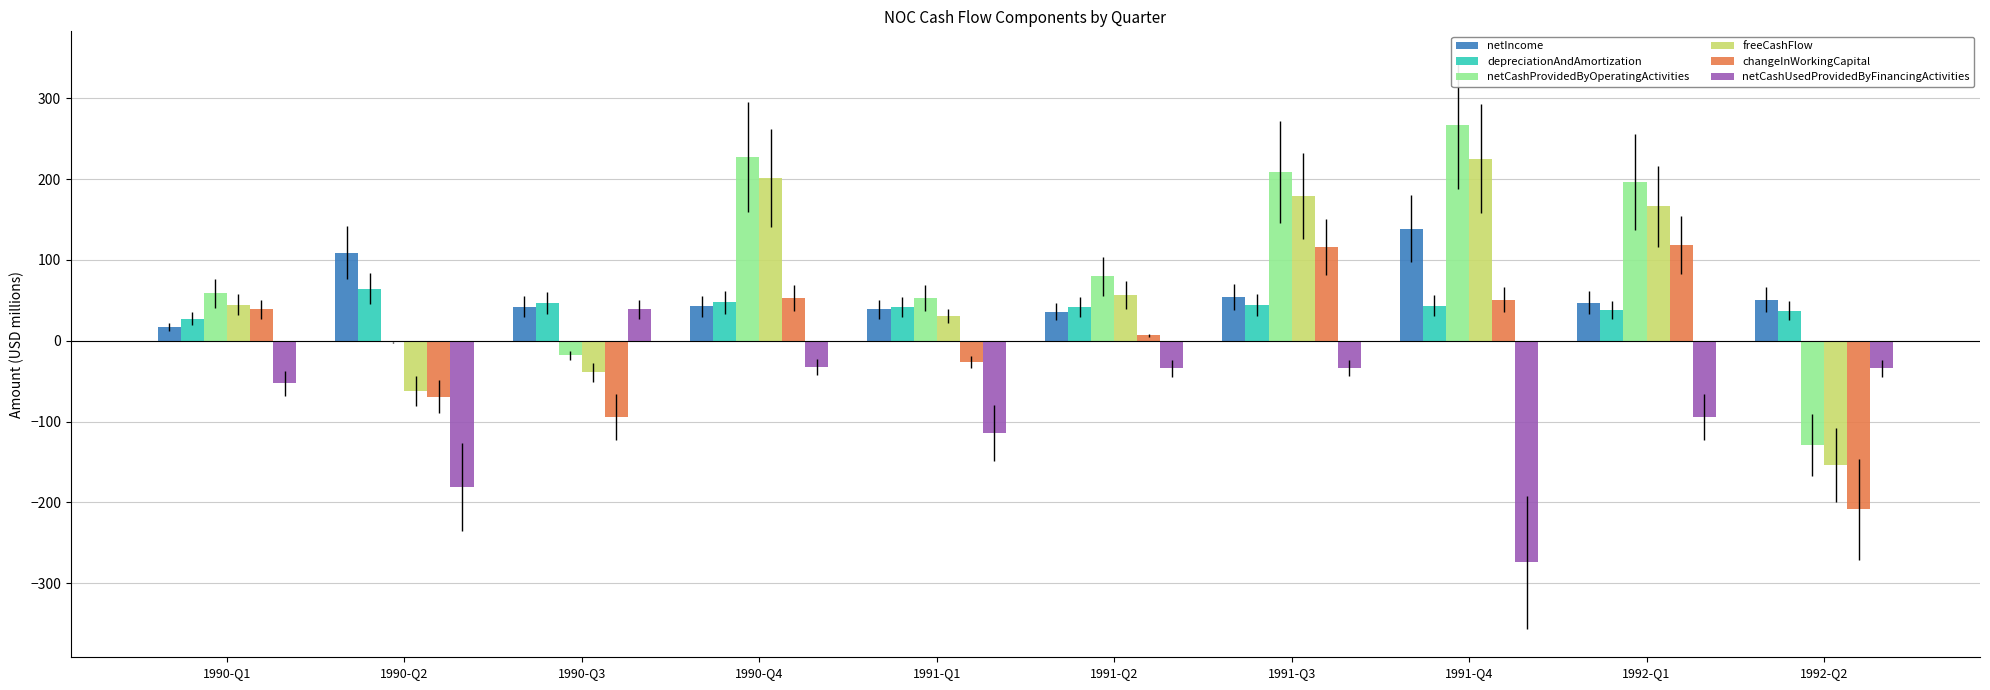

Which series changed the most between 1991-Q4 and 1992-Q2?

netCashProvidedByOperatingActivities